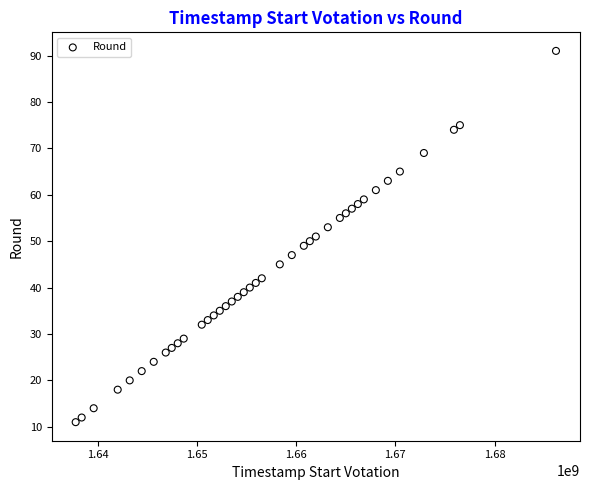

What is the range of X values (max minus min)?

48384000